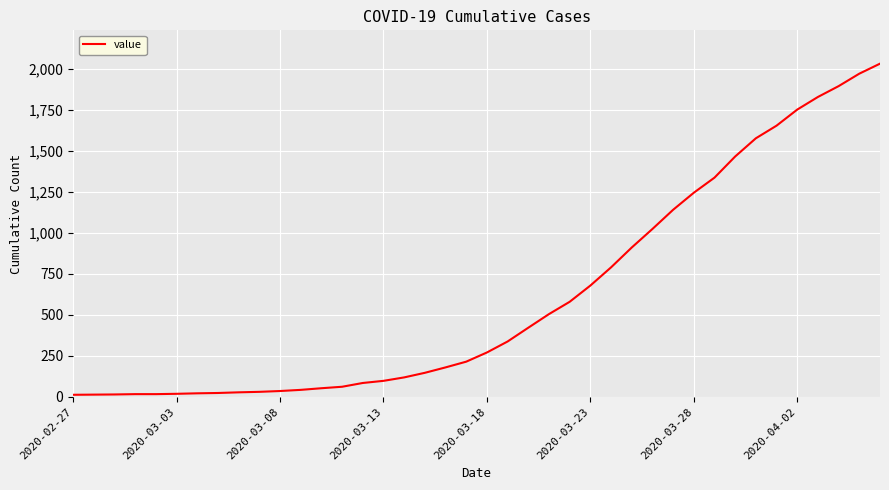

What is the difference between the maximum and minimum values?

2019